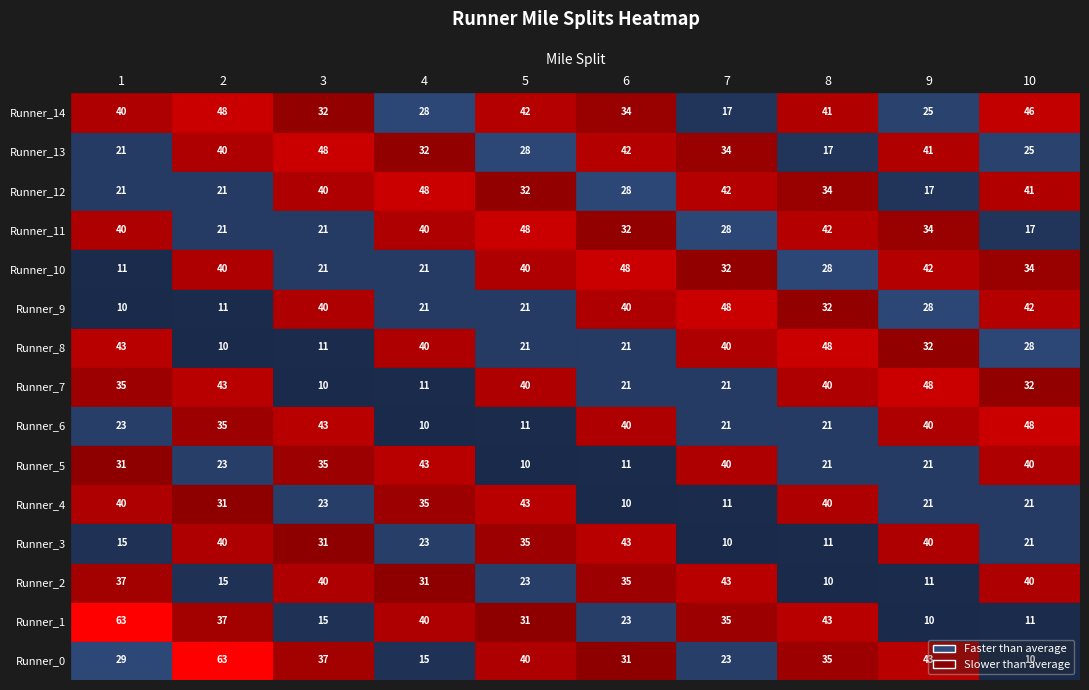

At which category does the chart reach its peak across all series?

1